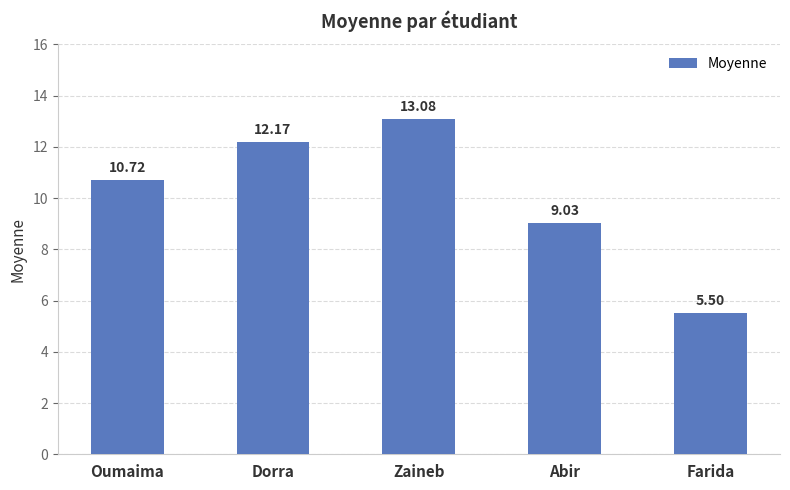

What is the average value?

10.1